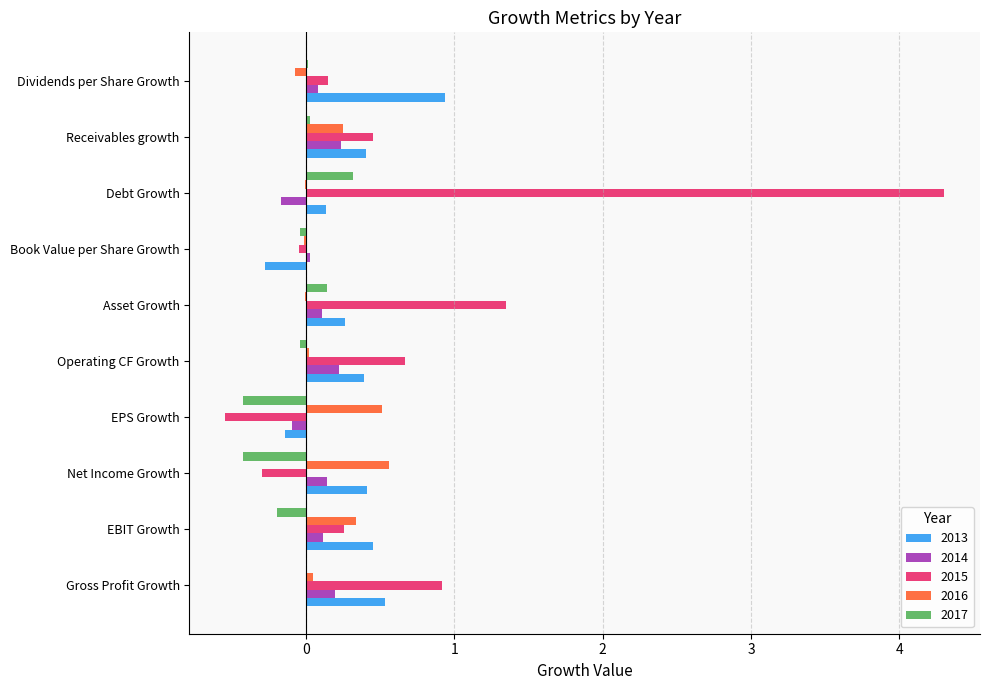

Is it true that 2013 equals 0.4 at Operating CF Growth?

True